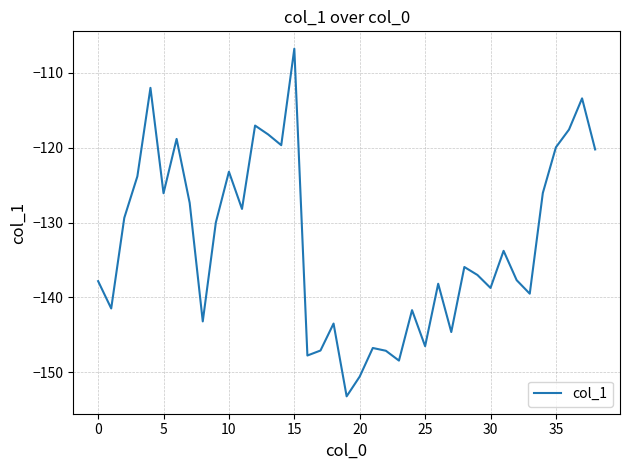

What is the maximum value shown in the chart?

-106.8